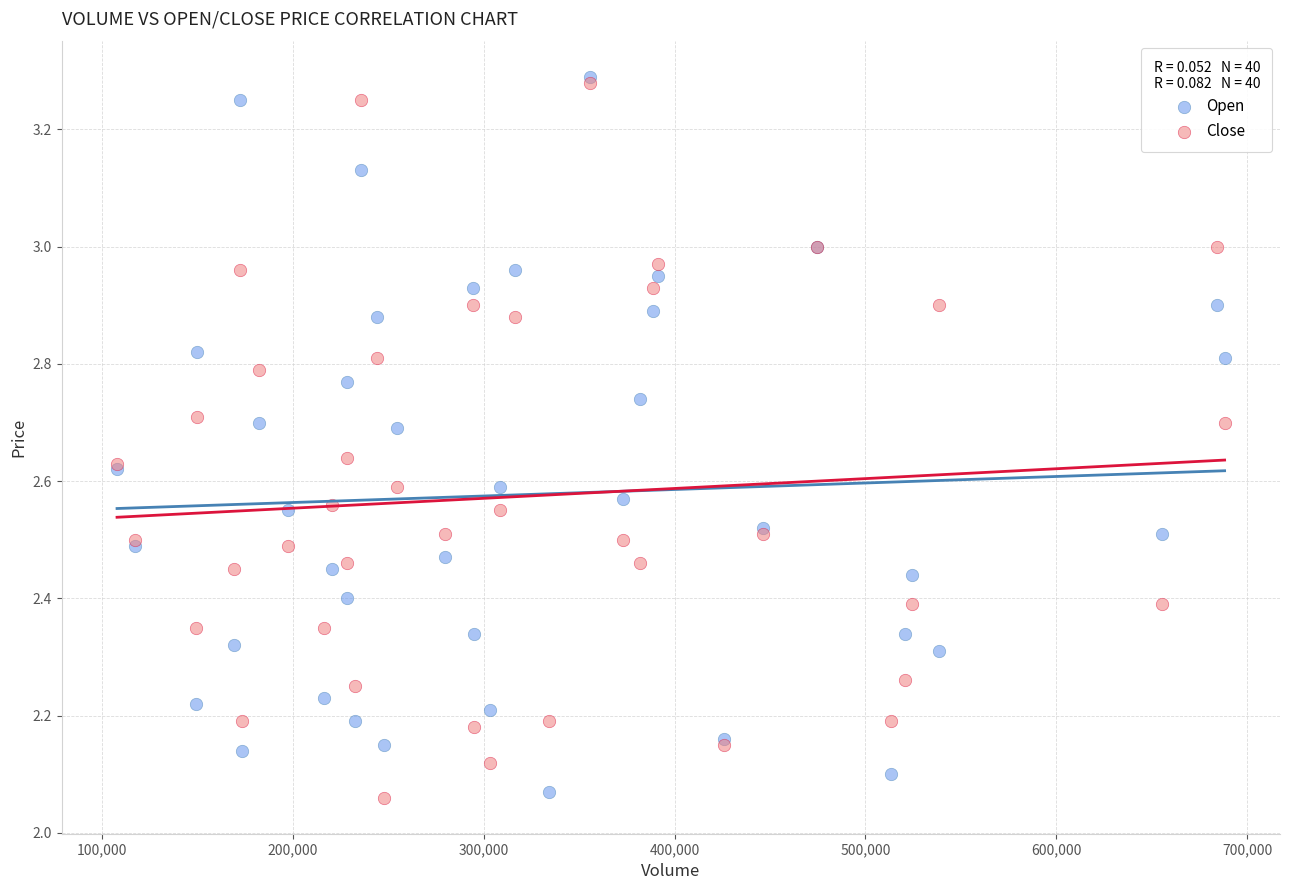

What are all the series names shown in the legend?

Open, Close